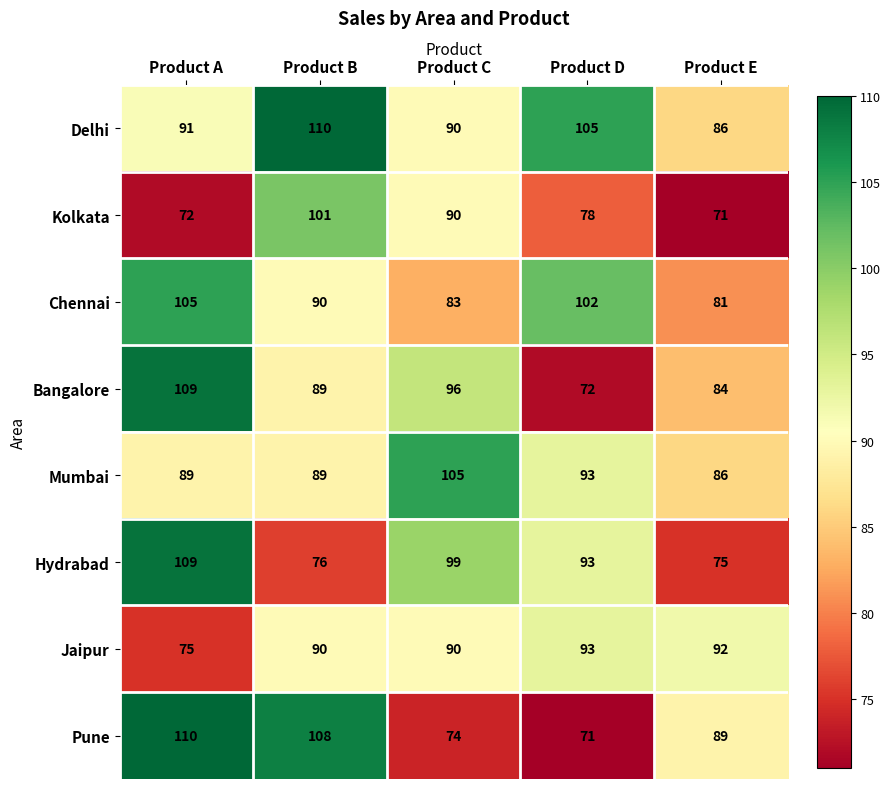

What is the difference between the second highest and second lowest values in the Chennai series?

19